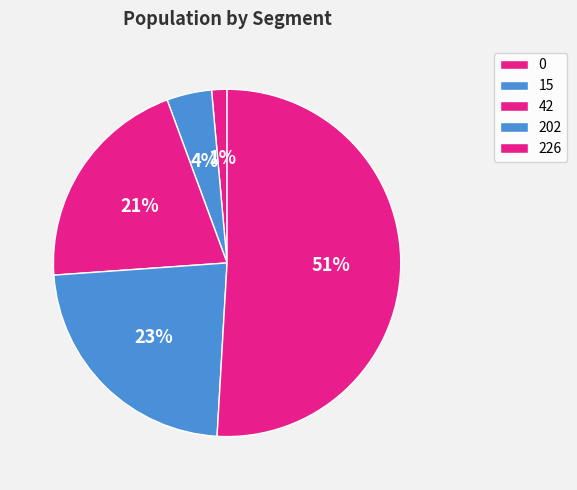

How much of the chart is everything except 15?

95.8%